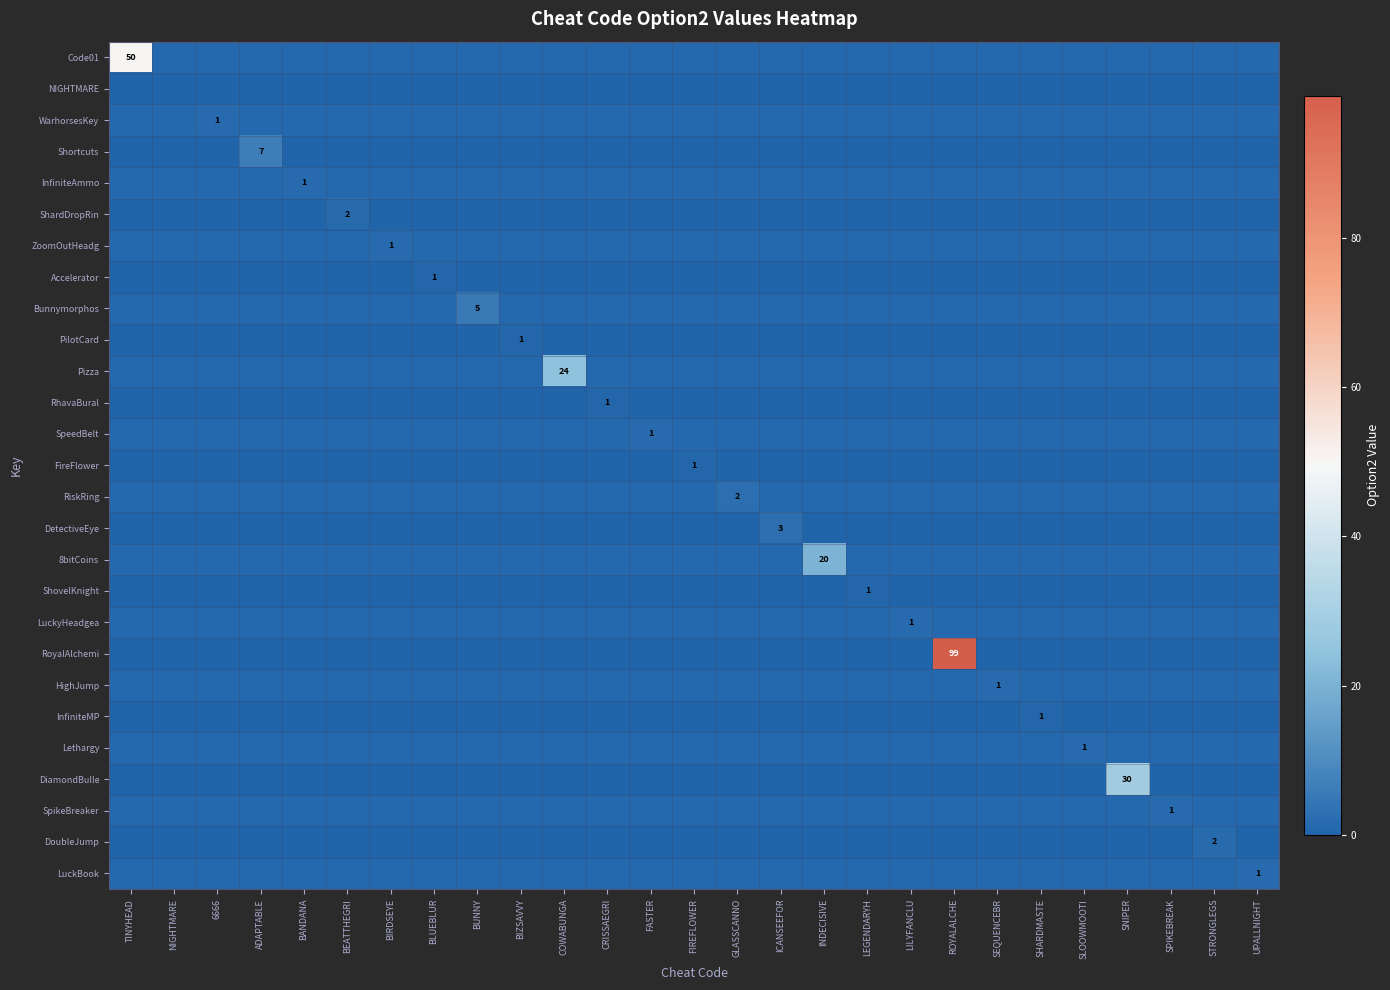

Is it true that ZoomOutHeadg equals 0 at SHARDMASTE?

True